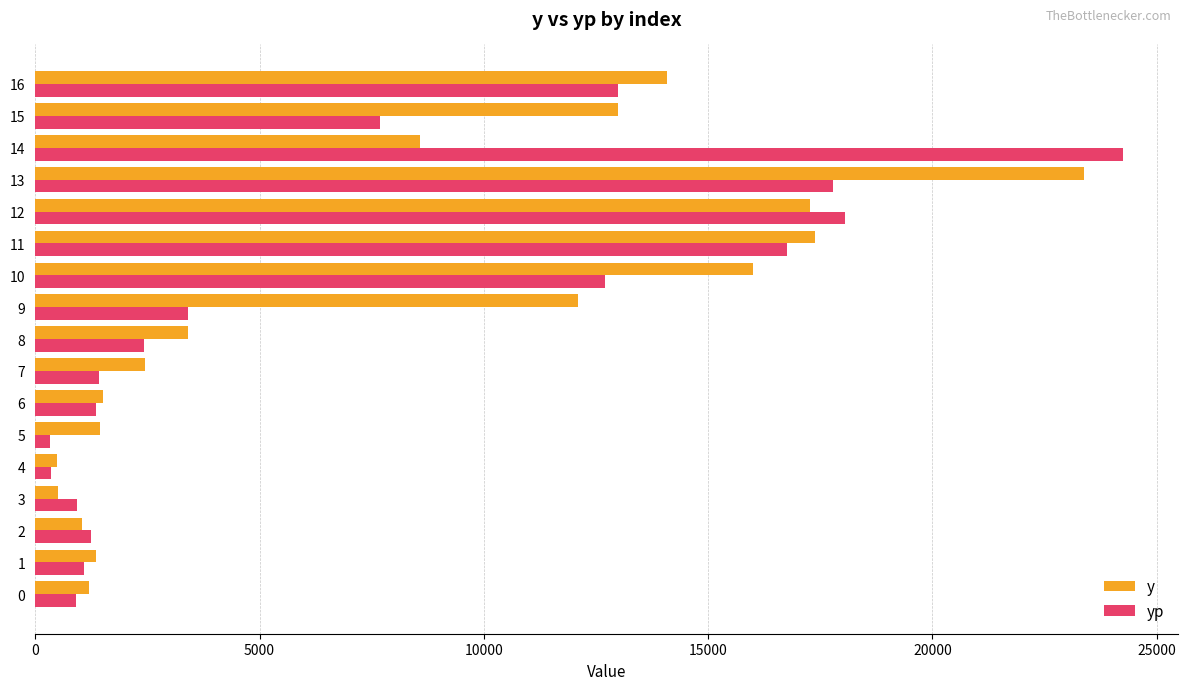

What is the difference between the highest and lowest values at 12?

781.4